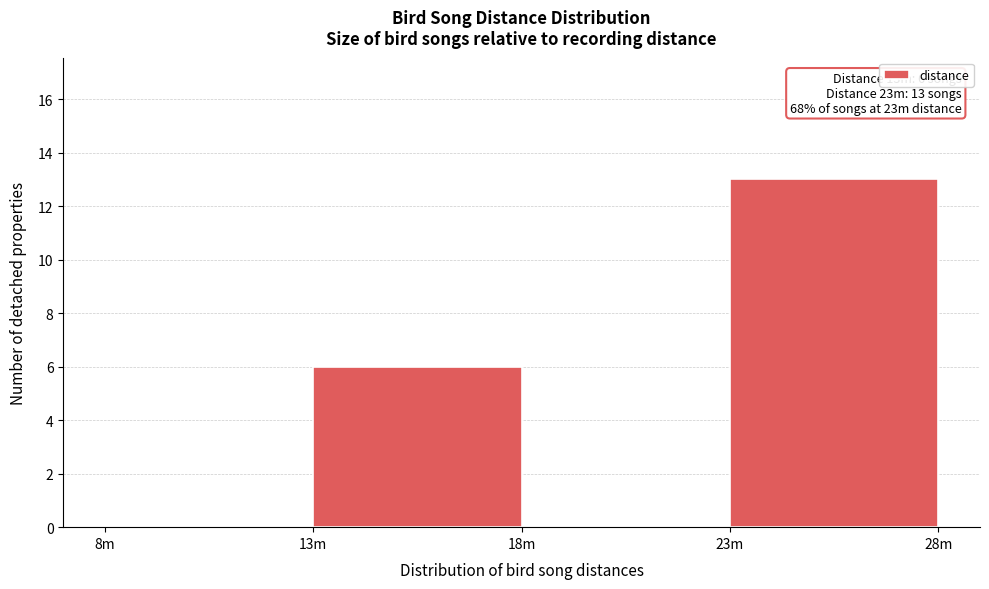

Reading left to right, what are all the values shown in this chart?

8m=0	13m=6	18m=0	23m=13